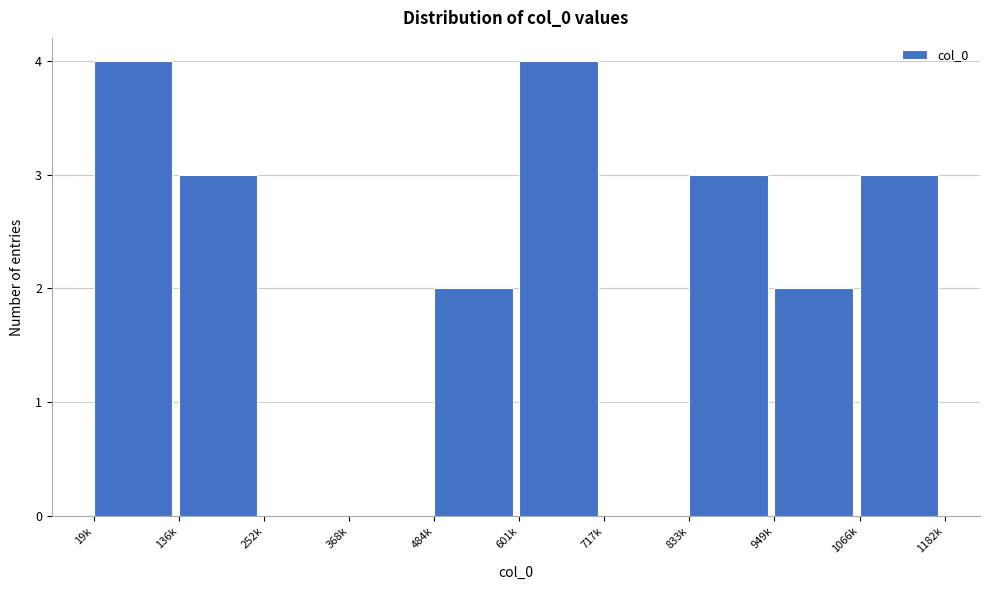

Reading left to right, list all the values displayed in this chart.

19k=4	136k=3	252k=0	368k=0	484k=2	601k=4	717k=0	833k=3	949k=2	1066k=3